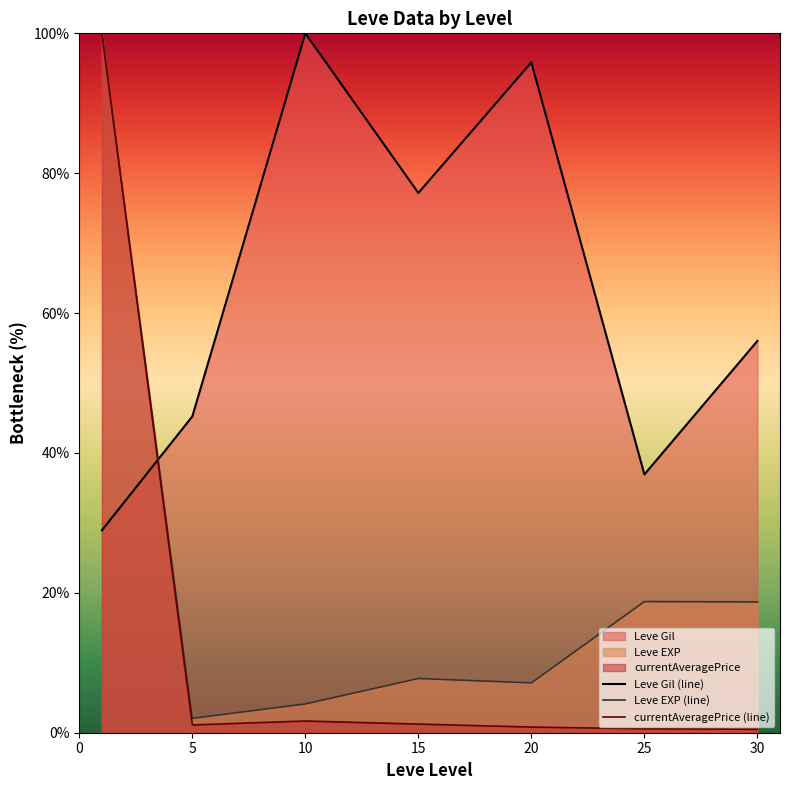

Which series ends up on top after the final intersection of Leve Gil (line) and Leve EXP (line)?

Leve Gil (line)